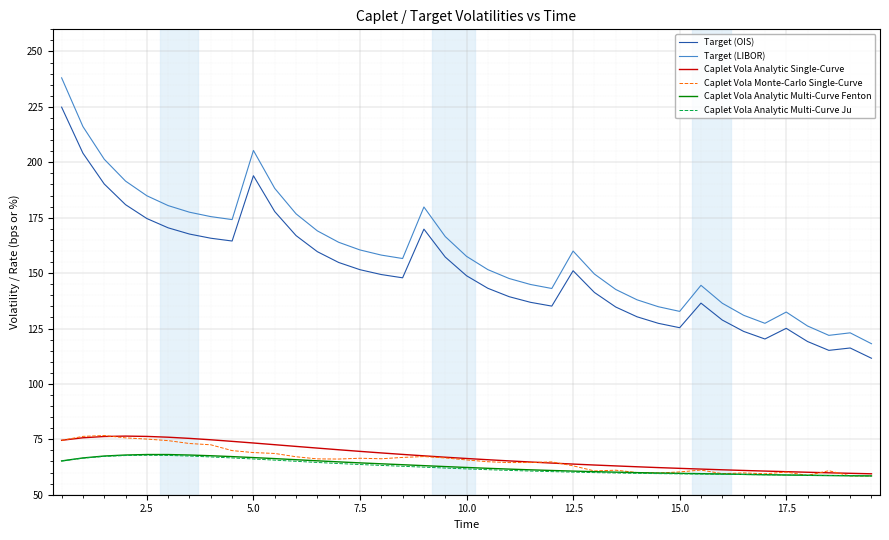

True or false: Target (LIBOR) and Caplet Vola Monte-Carlo Single-Curve intersect in this chart.

False